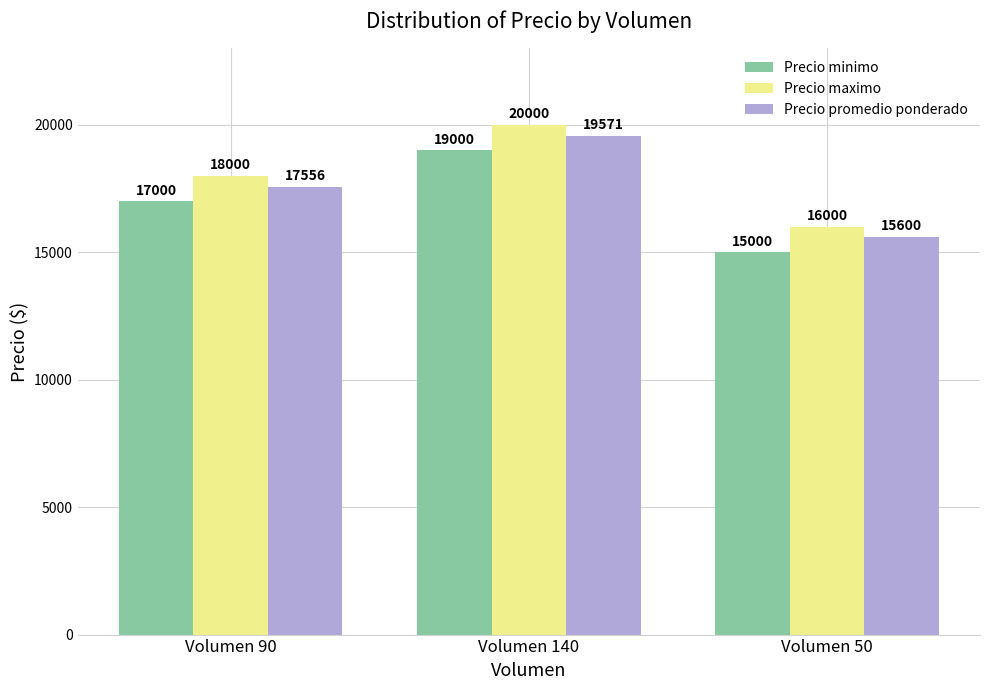

Reading left to right, transcribe all the data shown in this chart.

Precio minimo: Volumen 90=17000	Volumen 140=19000	Volumen 50=15000
Precio maximo: Volumen 90=18000	Volumen 140=20000	Volumen 50=16000
Precio promedio ponderado: Volumen 90=17556	Volumen 140=19571	Volumen 50=15600